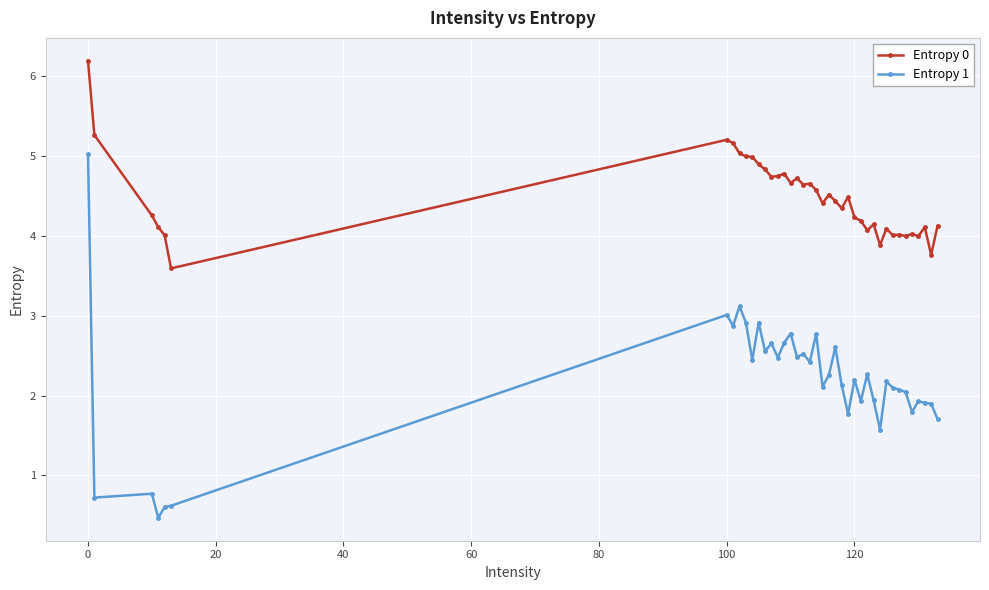

Which series has the largest total across all categories?

Entropy 0